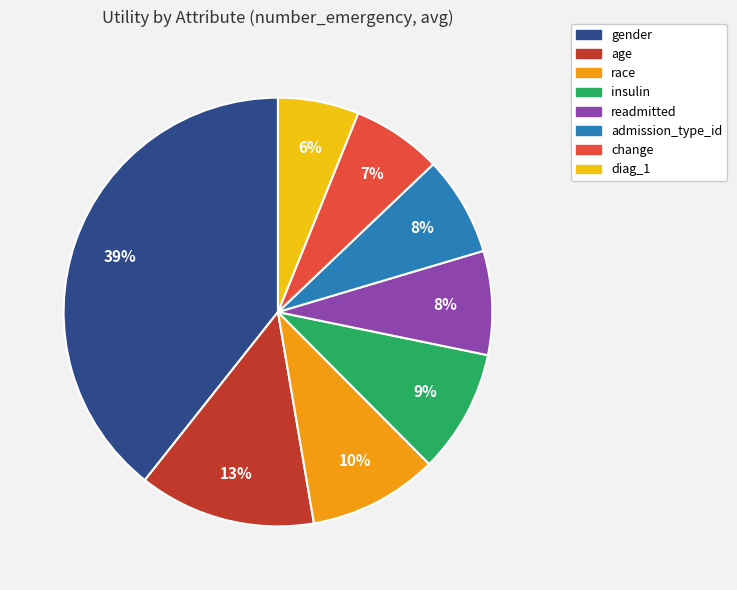

What is the smallest slice in the pie chart?

diag_1